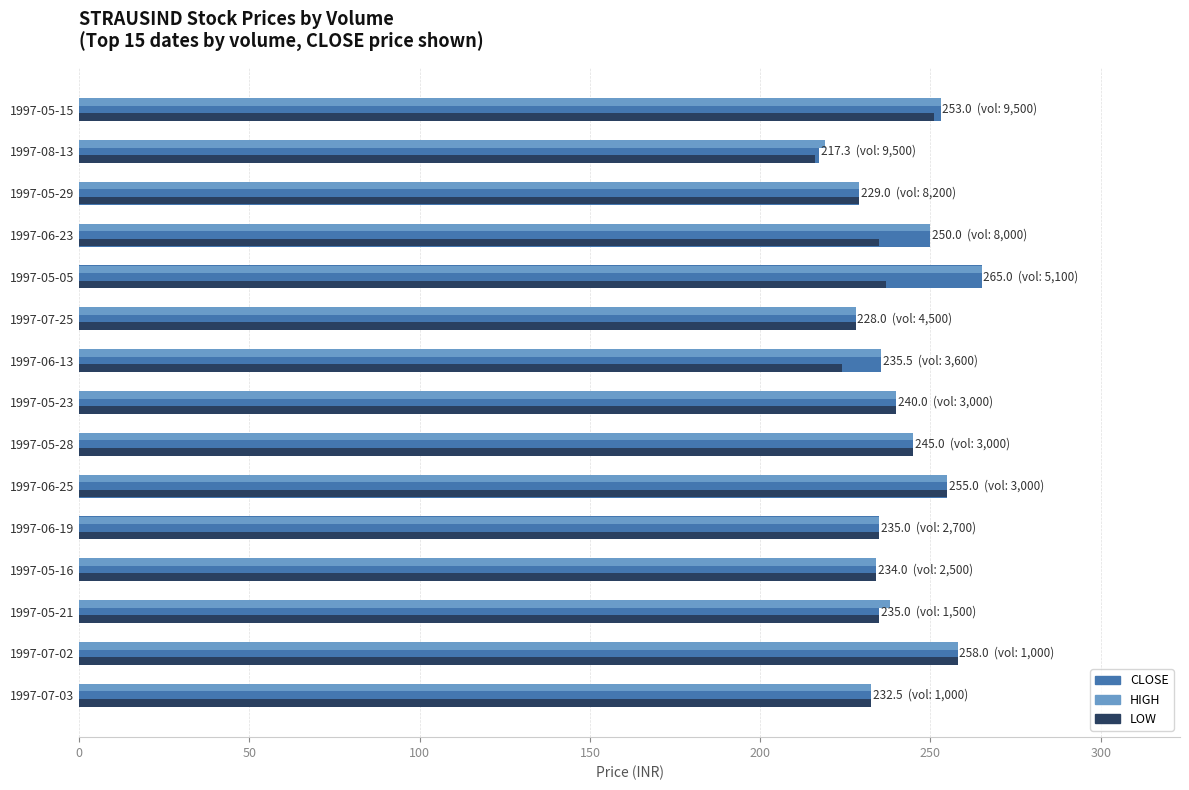

What is the total value across all series at 1997-05-23?

720.0